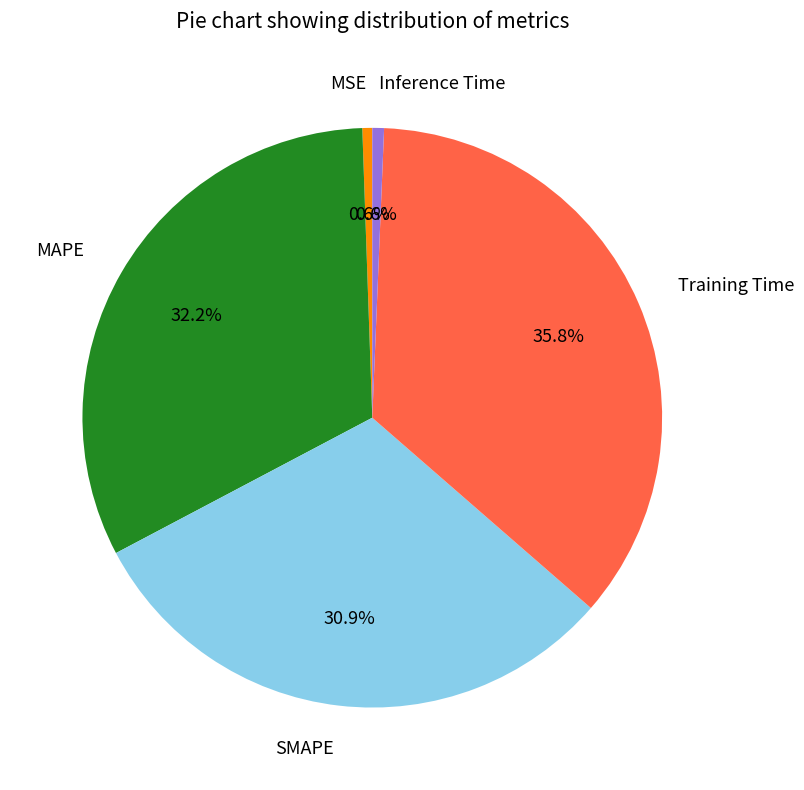

Does Inference Time account for over 50% of the chart?

No